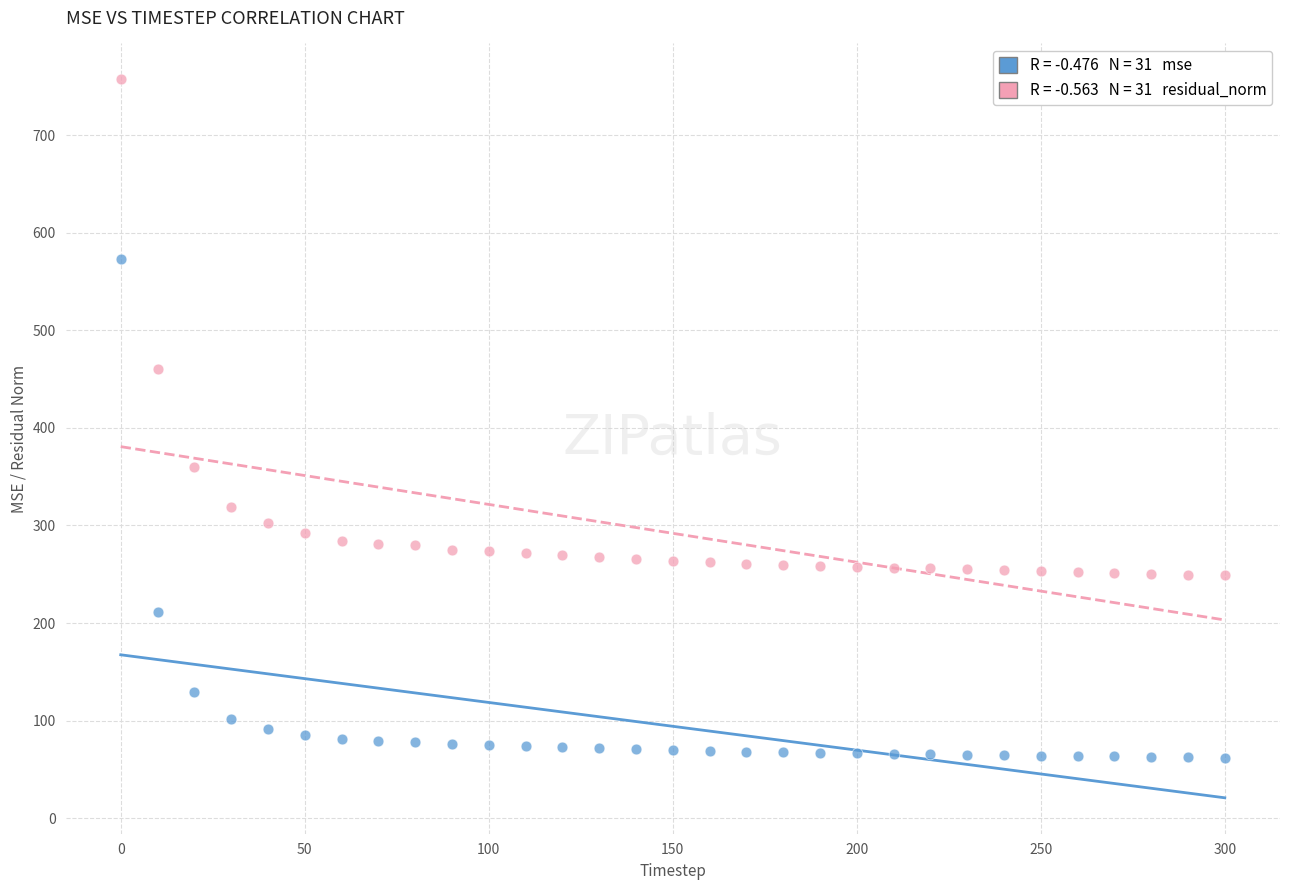

Across all data points, what is the range of Y values (max minus min)?

695.4